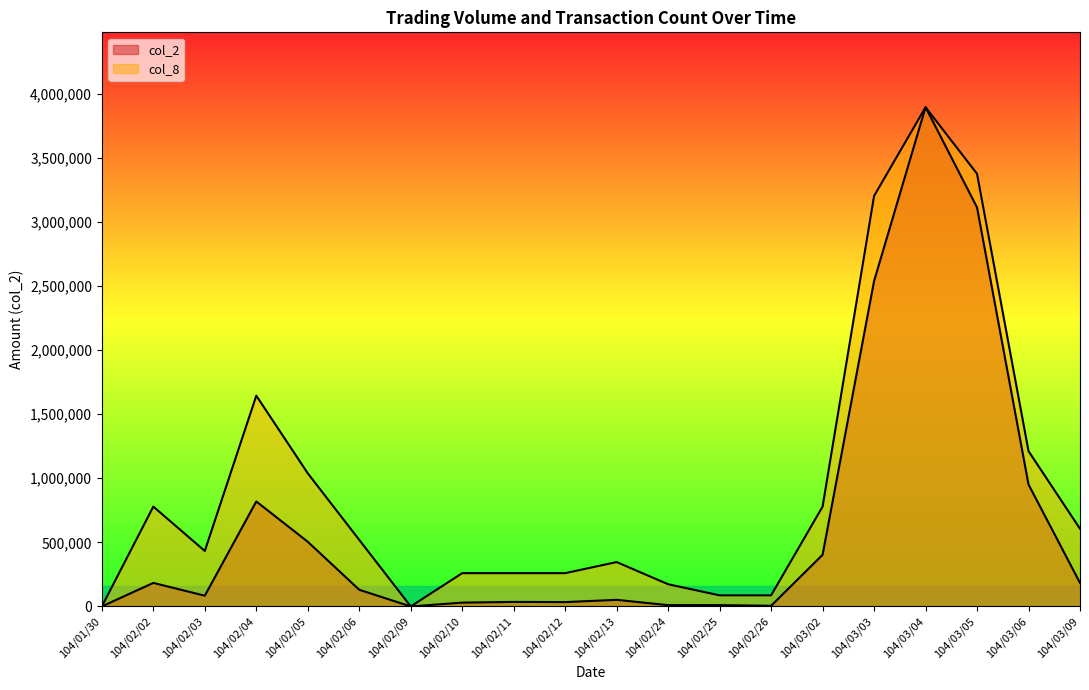

Which label corresponds to the largest value in the chart?

104/03/04